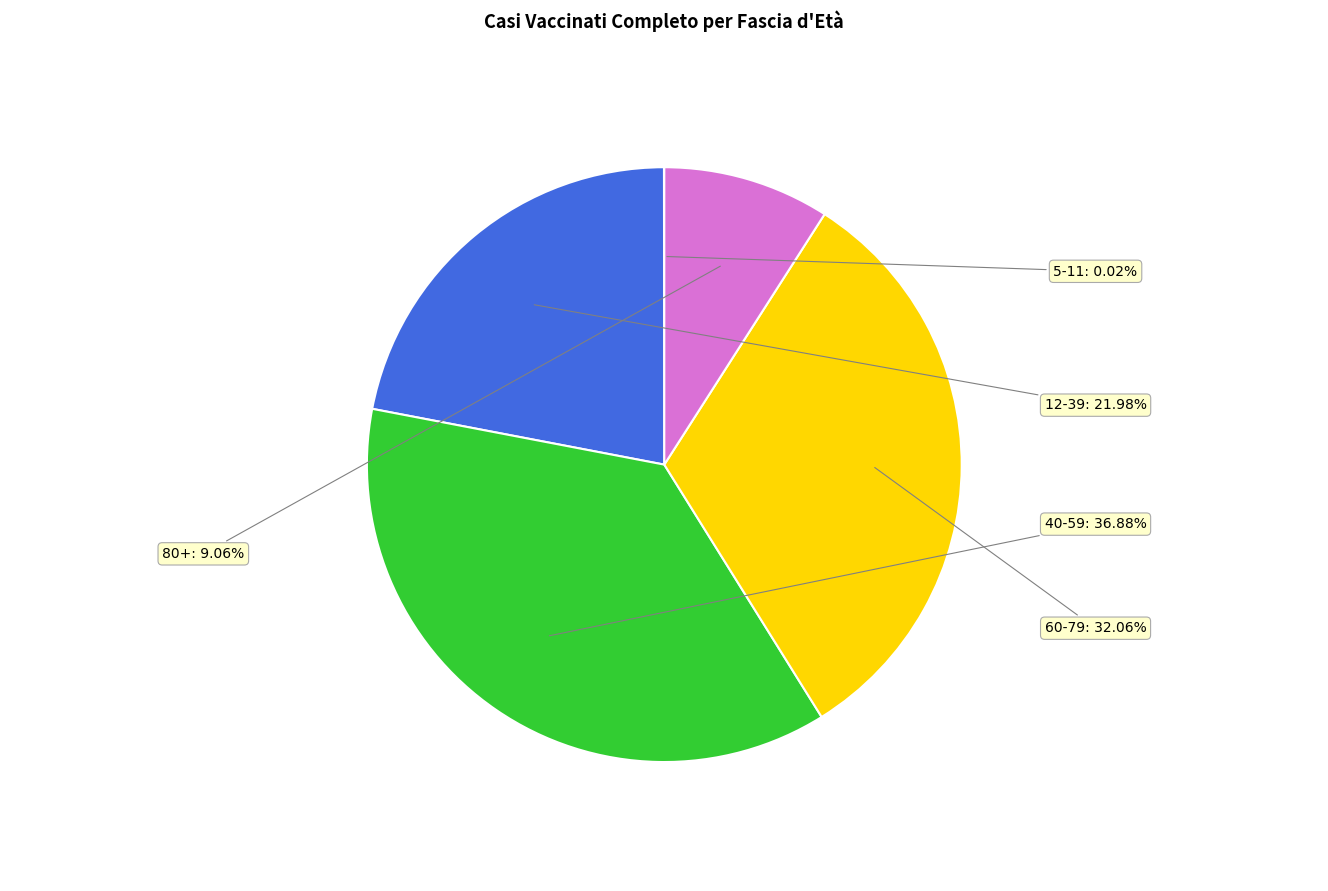

Is there a majority slice in this chart?

No